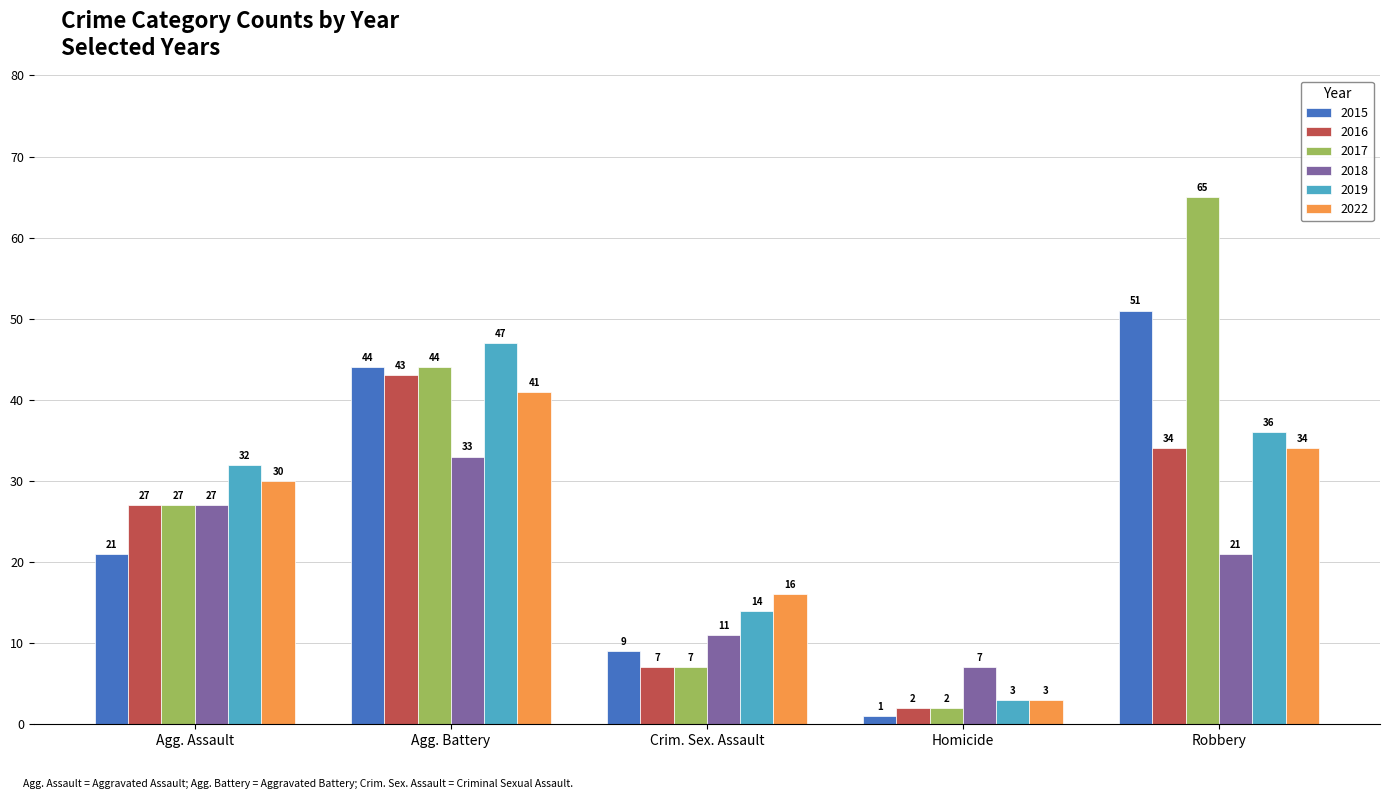

At how many categories does at least one series exceed 11?

4